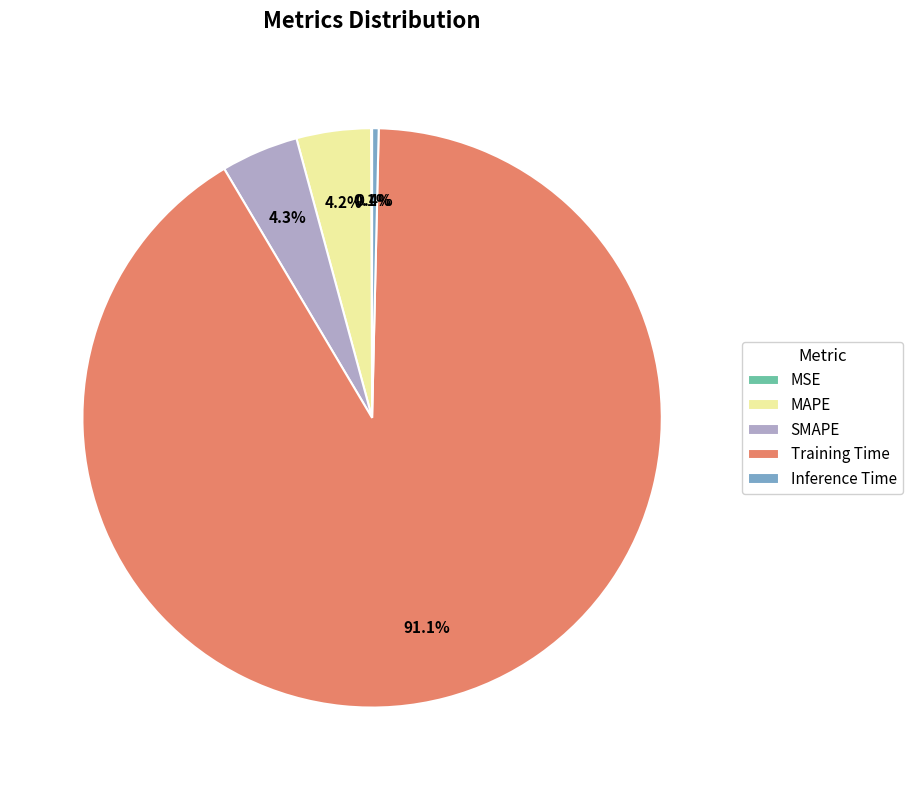

Does Inference Time represent more than half of the total?

No